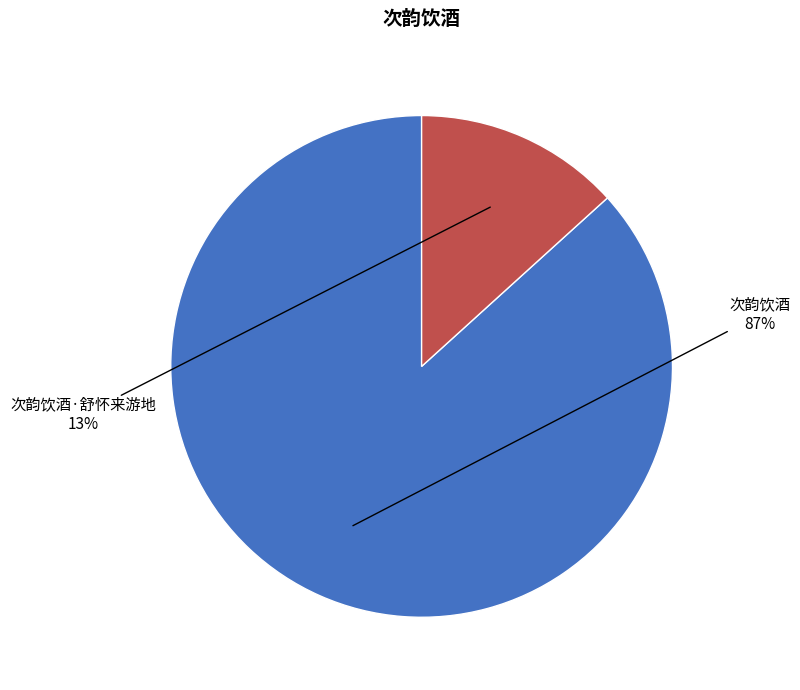

Does any single category account for the majority?

Yes